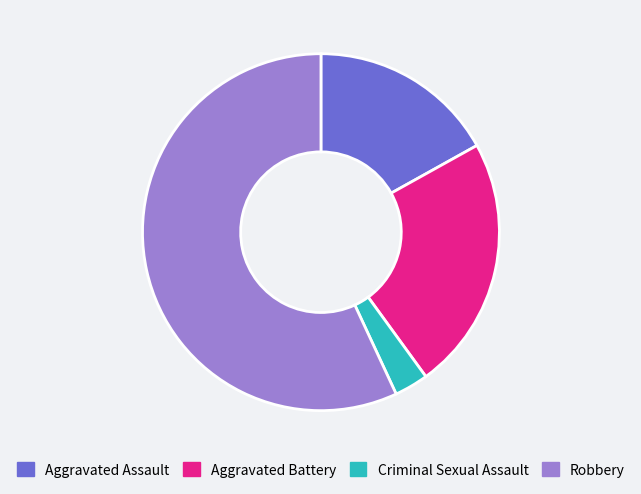

What is the largest slice in the pie chart?

Robbery